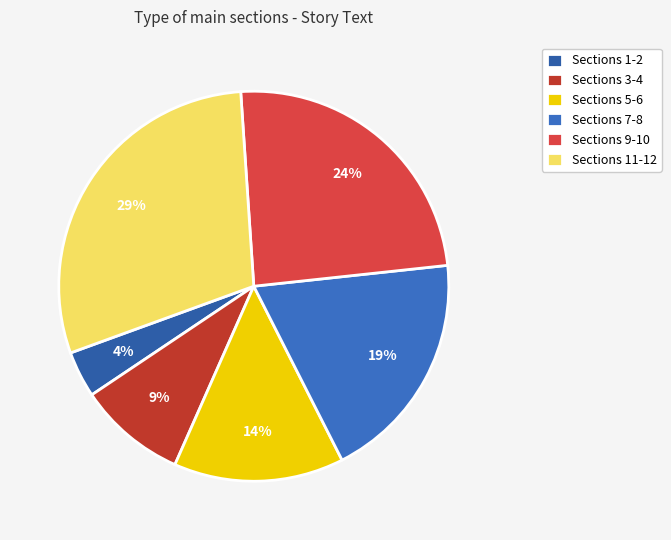

Is there a majority slice in this chart?

No